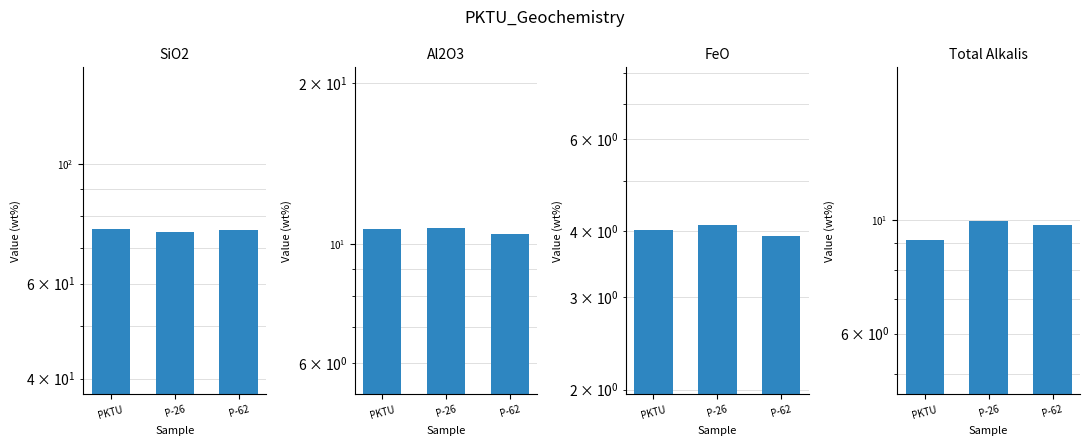

The value of SiO2 at P-26 is 28.8. True or false?

False